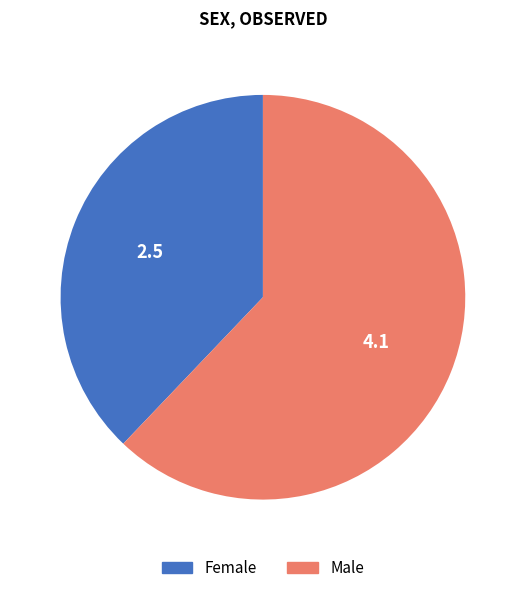

Rank the categories by value from highest to lowest.

Male, Female